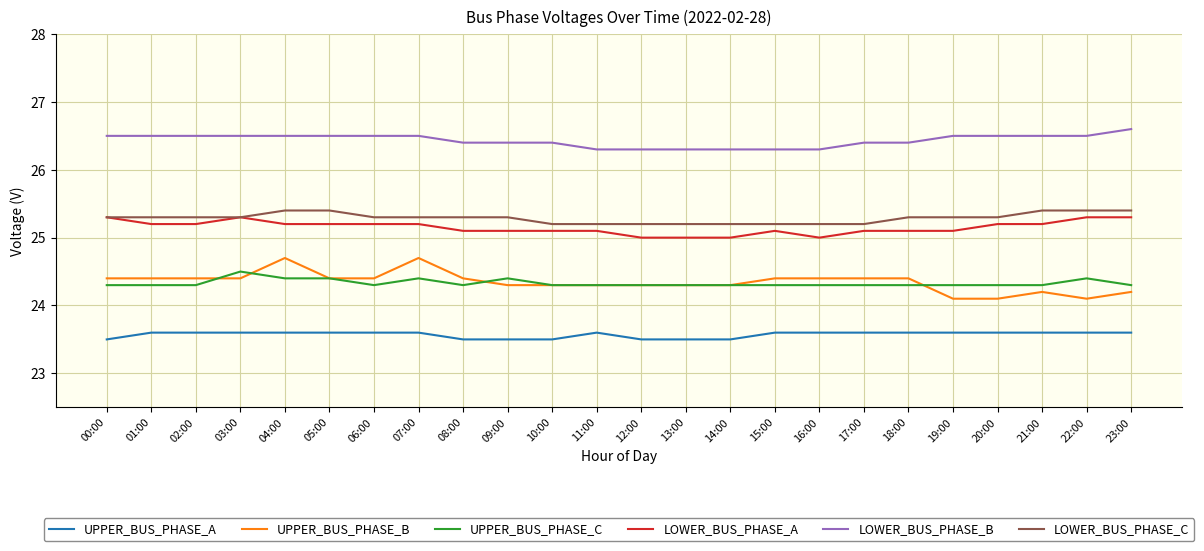

What is the total value across all series at 17:00?

149.0